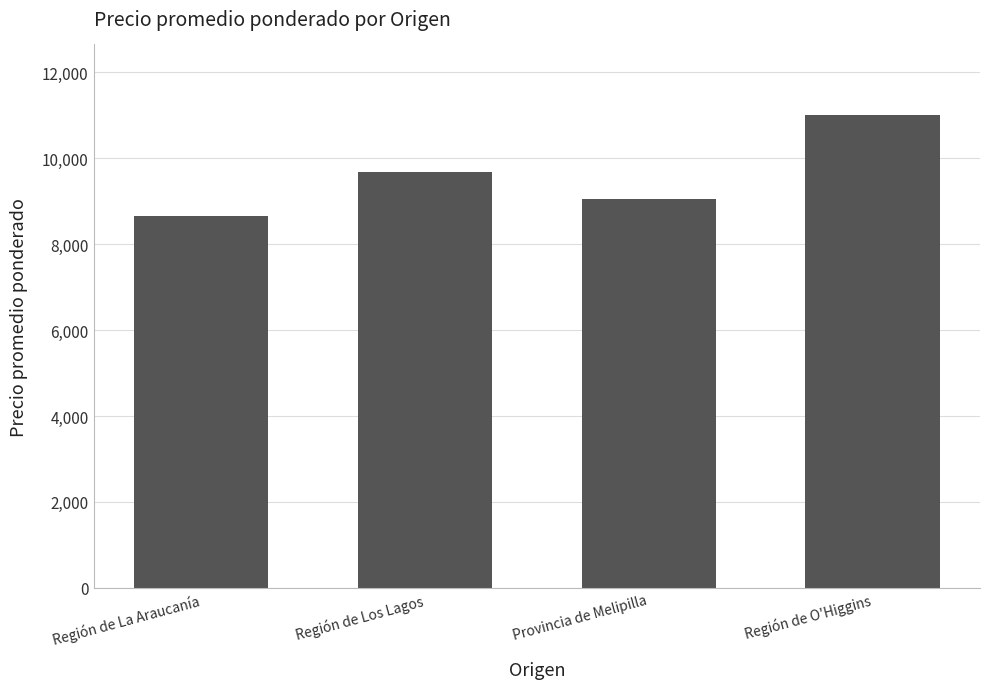

What is the sum of all values?

38407.0